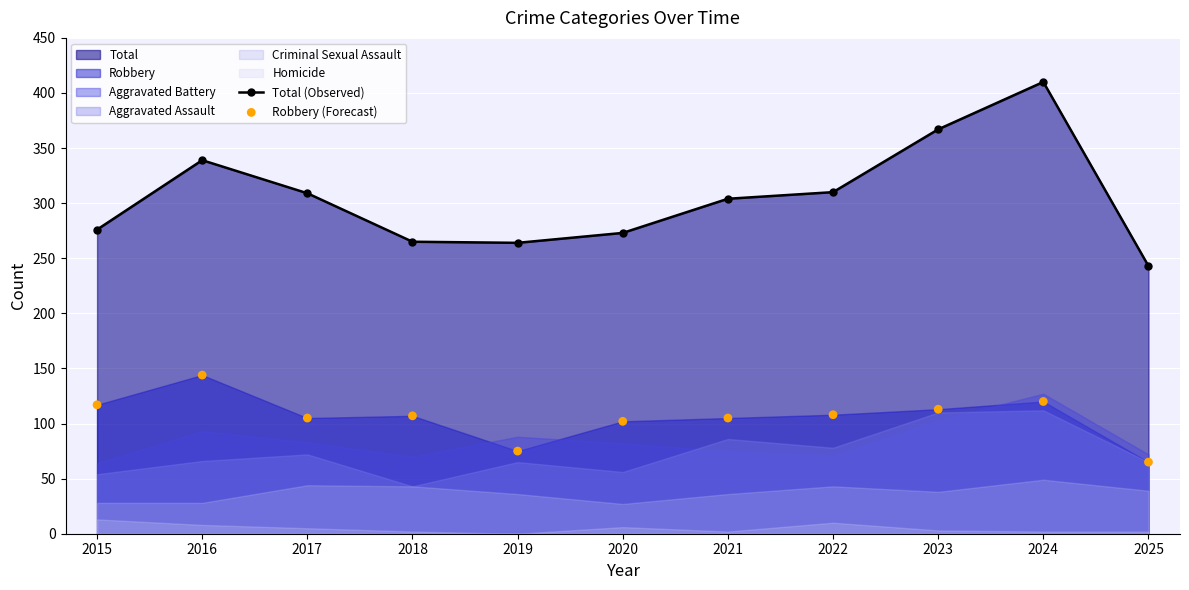

Which series has the largest Y range (max minus min)?

Total (Observed)